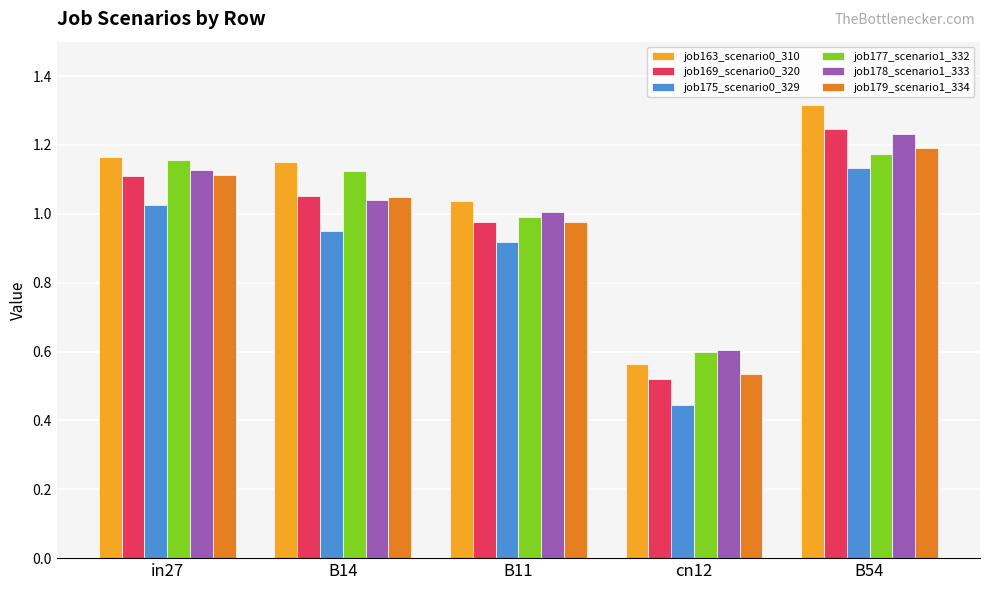

True or false: job175_scenario0_329 has a value of 0.5 at B54.

False